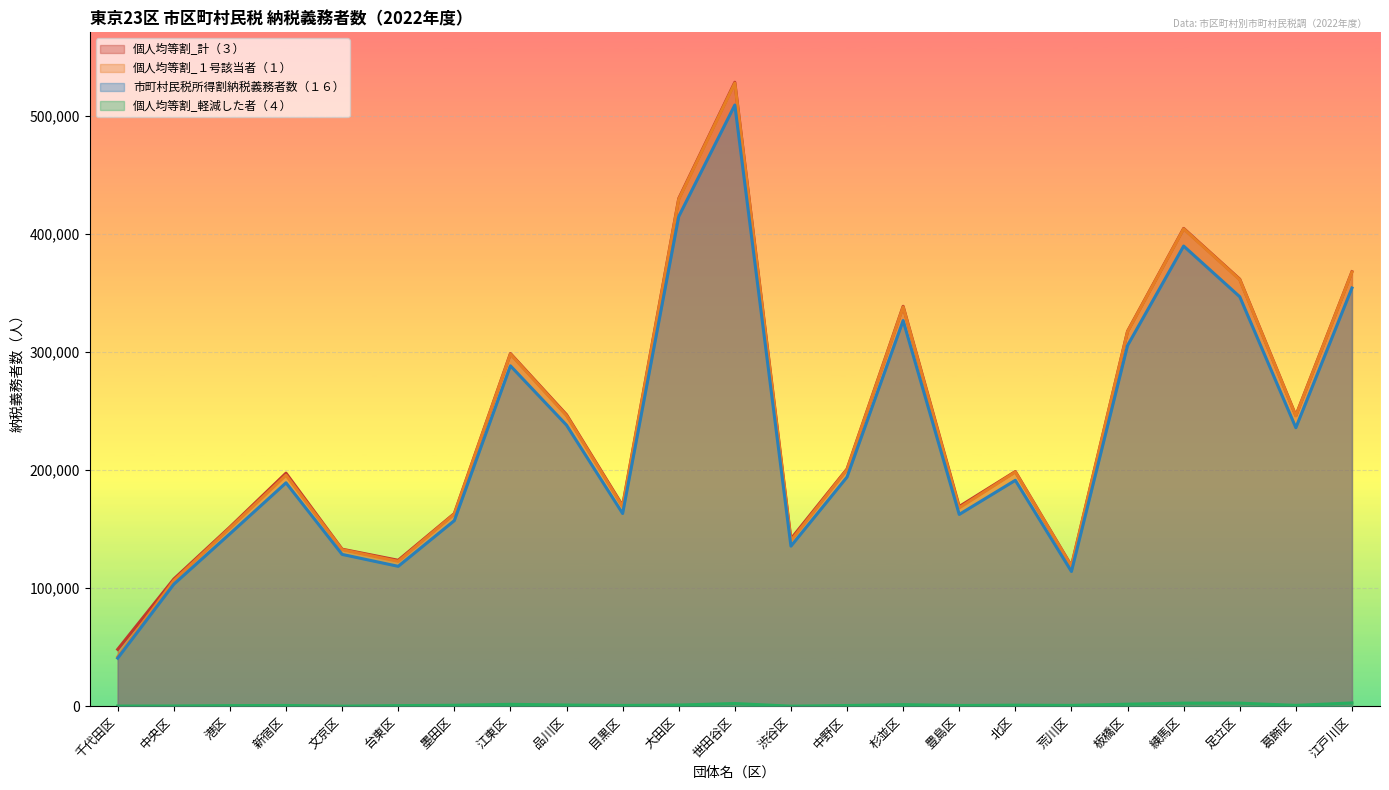

True or false: 市町村民税所得割納税義務者数（１６） and 個人均等割_軽減した者（４） cross at least once.

False